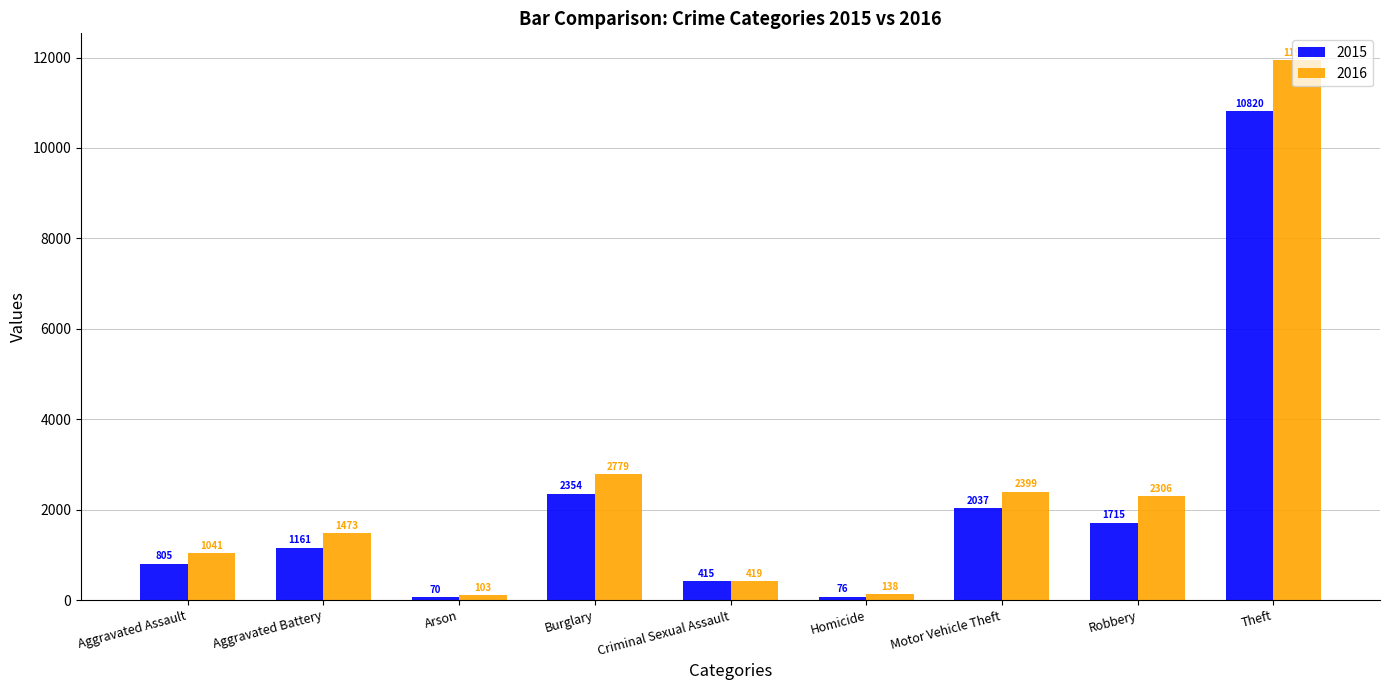

At how many categories does at least one series exceed 5127?

1